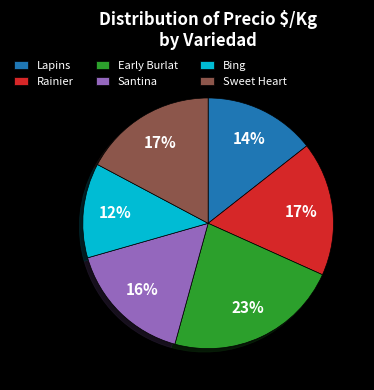

Is there any slice that represents more than half of the pie?

No